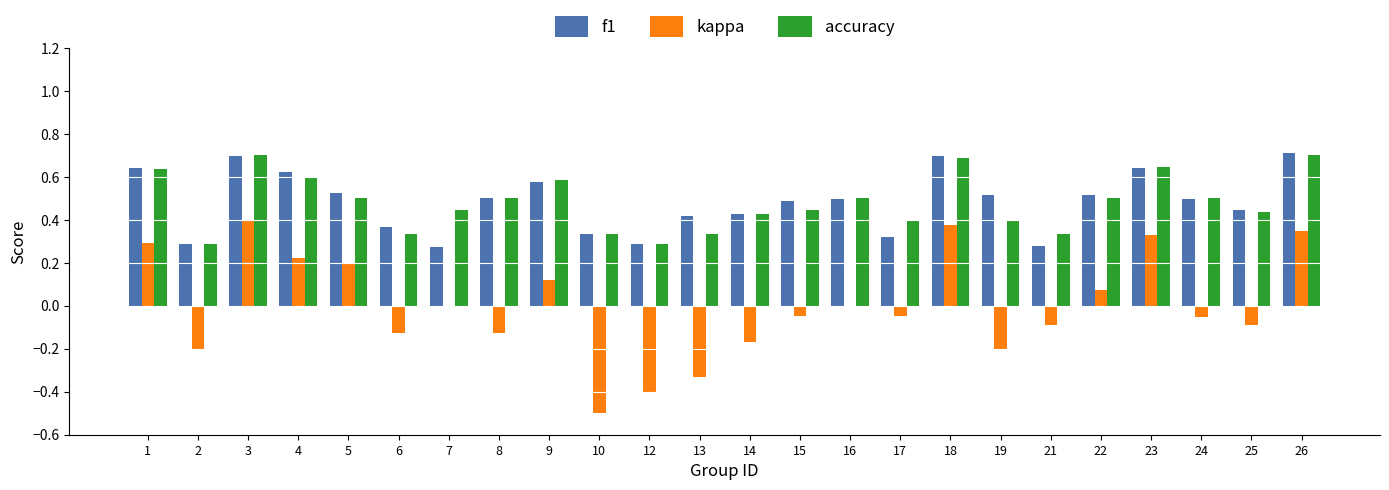

Which series changed the most between 8 and 22?

kappa